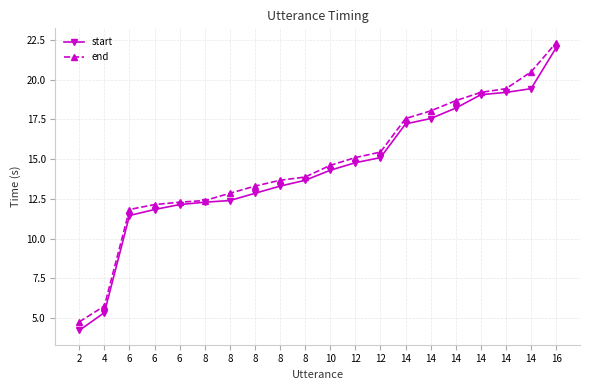

Which series has the largest total across all categories?

end